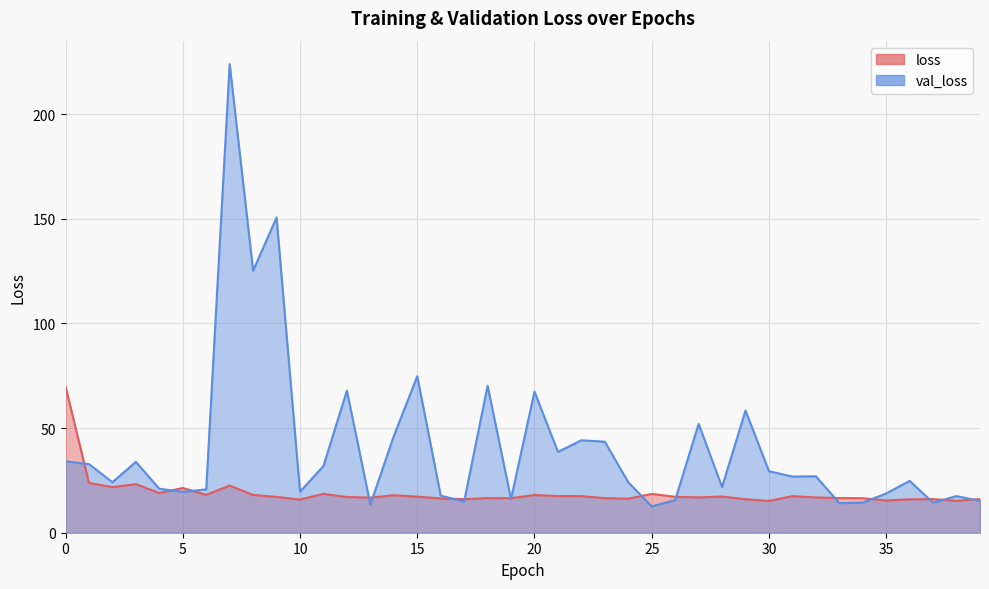

Reading right to left, extract all data points from this chart.

loss: 39=16.1	38=15.2	37=16.1	36=15.9	35=15.4	34=16.5	33=16.5	32=16.8	31=17.5	30=15.2	29=16.0	28=17.3	27=16.9	26=17.1	25=18.5	24=16.3	23=16.5	22=17.5	21=17.5	20=18.0	19=16.5	18=16.5	17=16.0	16=16.4	15=17.2	14=17.9	13=16.8	12=17.1	11=18.5	10=15.8	9=17.1	8=18.0	7=22.5	6=18.1	5=21.4	4=18.9	3=23.2	2=21.8	1=23.8	0=69.9
val_loss: 39=15.2	38=17.5	37=14.4	36=24.8	35=18.8	34=14.4	33=14.1	32=27.0	31=26.8	30=29.4	29=58.4	28=21.8	27=52.0	26=15.6	25=12.6	24=24.1	23=43.5	22=44.1	21=38.6	20=67.4	19=16.1	18=70.2	17=14.9	16=17.7	15=74.8	14=46.2	13=13.5	12=67.9	11=31.9	10=19.6	9=150.6	8=125.2	7=223.9	6=20.7	5=19.5	4=21.0	3=33.8	2=24.1	1=32.8	0=34.1